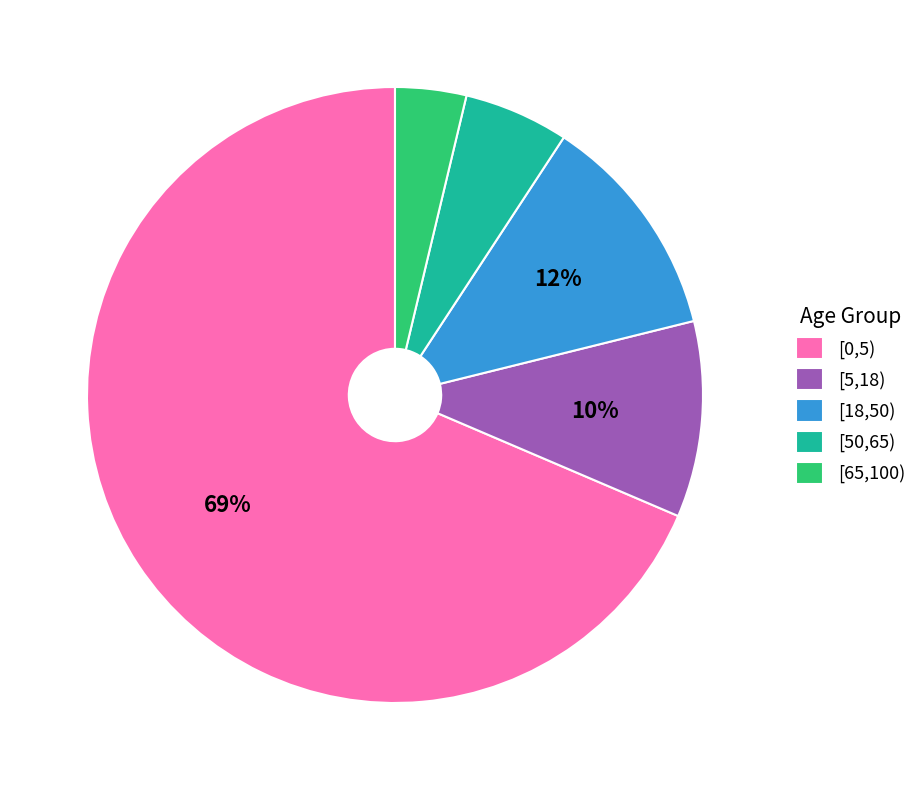

Combined, do [50,65) and [0,5) account for over 50%?

Yes